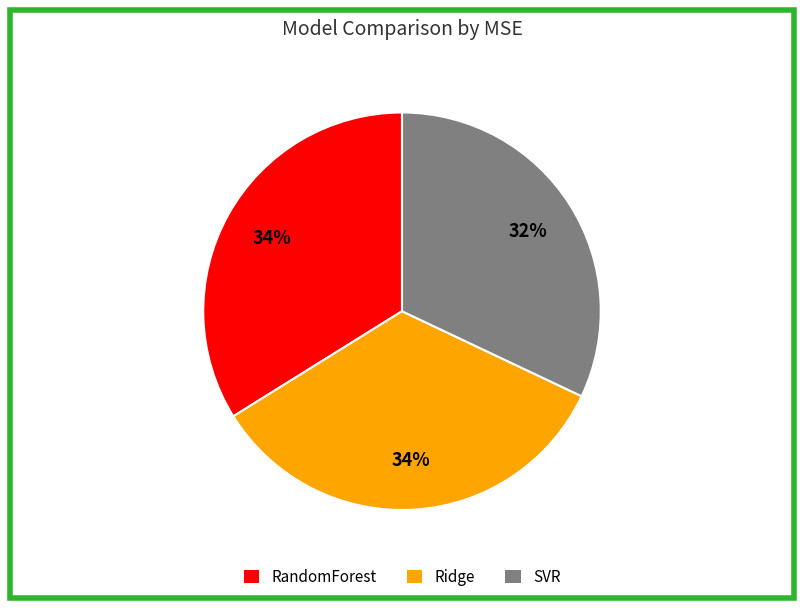

To the nearest percent, what is the difference between the largest and smallest slice percentages?

2%